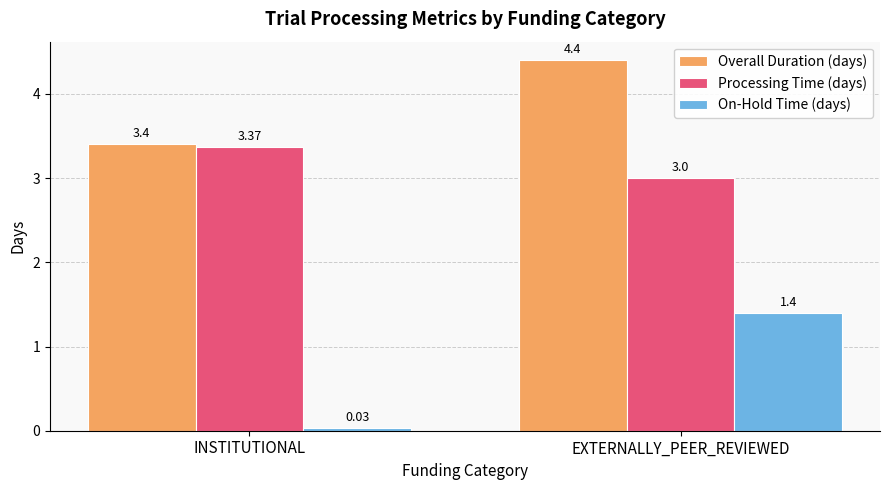

What is the total value across all series at EXTERNALLY_PEER_REVIEWED?

8.8